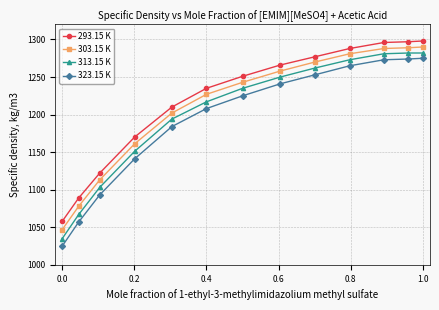

What is the sum of all 313.15 K values?

15632